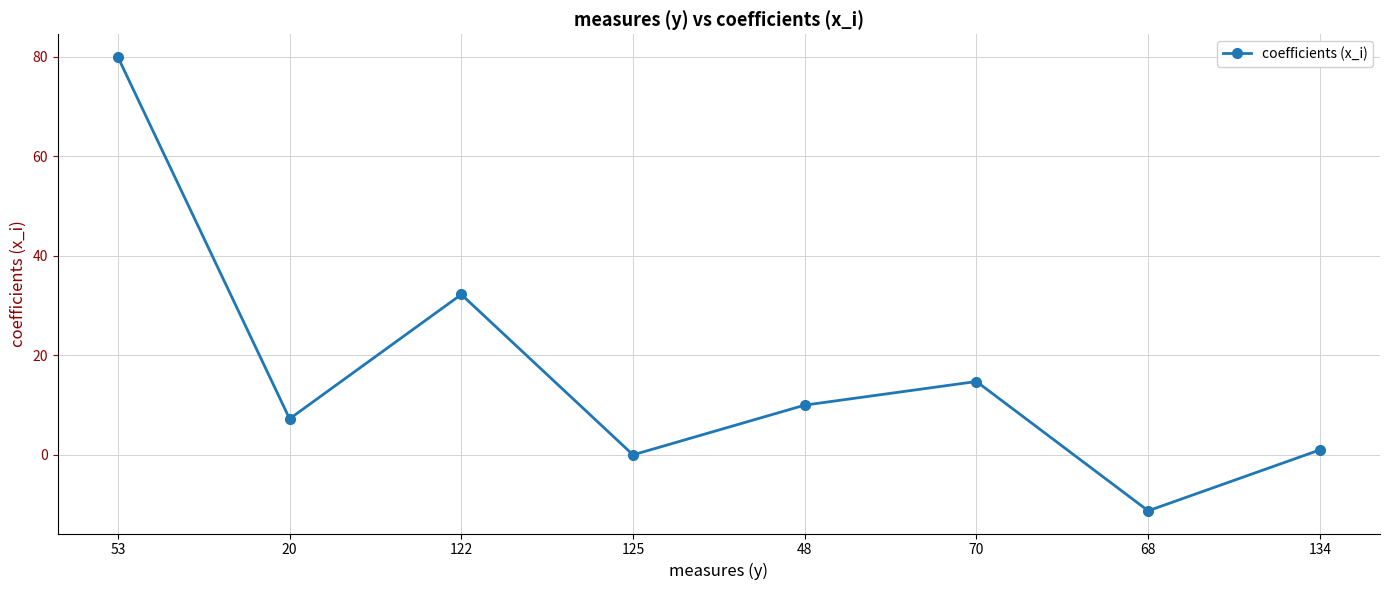

How many categories are shown in the chart?

8